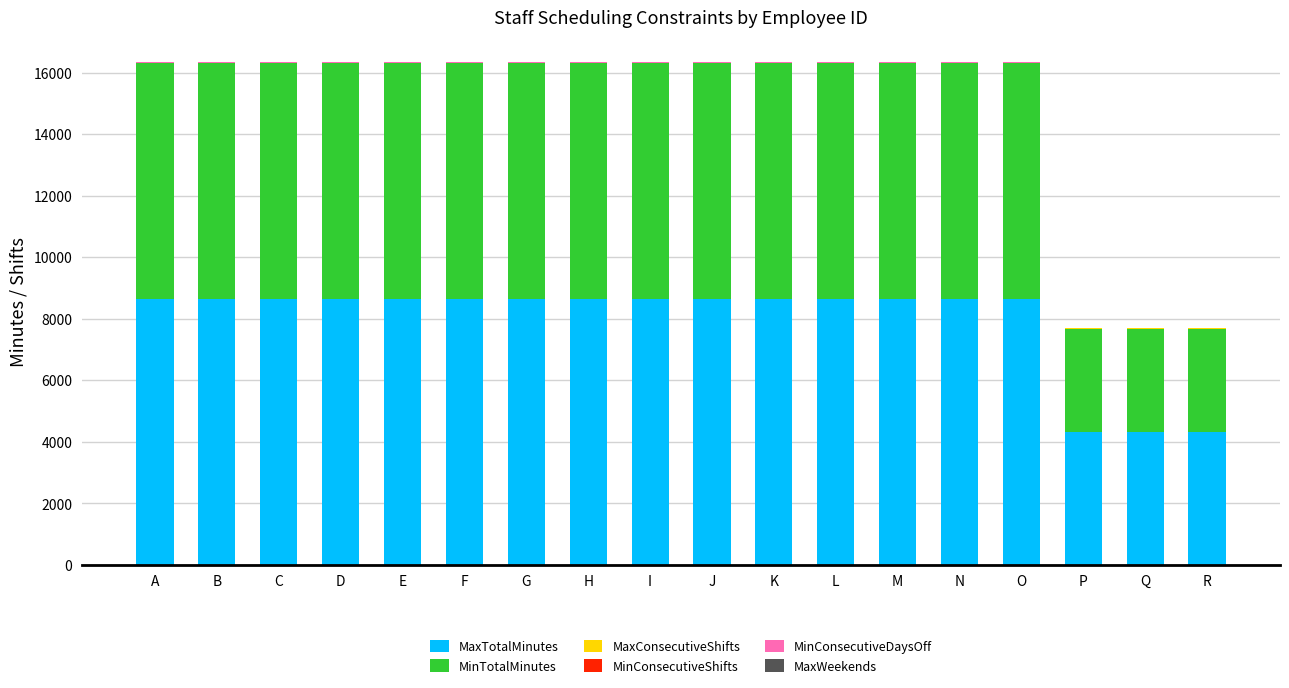

Read the MinConsecutiveDaysOff value at O.

3